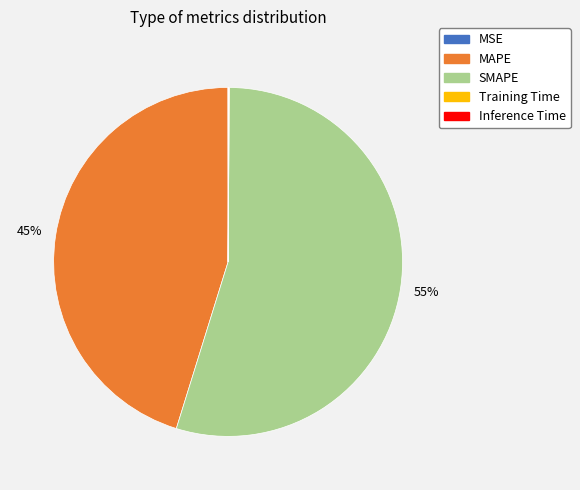

To the nearest percent, what percentage of the pie is MAPE?

45%